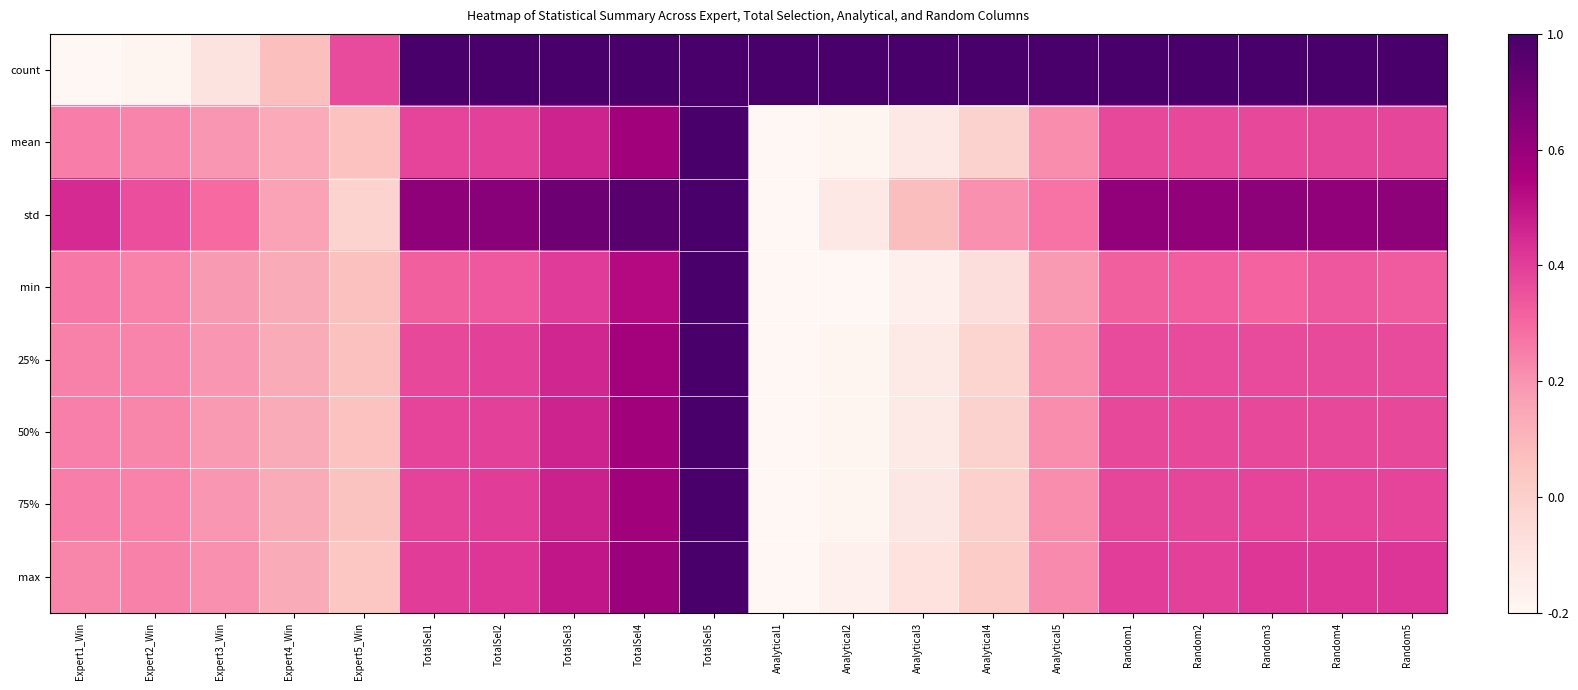

Reading left to right, list all the values displayed in this chart.

count: Expert1_Win=0.0	Expert2_Win=0.0	Expert3_Win=0.1	Expert4_Win=0.3	Expert5_Win=0.6	TotalSel1=1.0	TotalSel2=1.0	TotalSel3=1.0	TotalSel4=1.0	TotalSel5=1.0	Analytical1=1.0	Analytical2=1.0	Analytical3=1.0	Analytical4=1.0	Analytical5=1.0	Random1=1.0	Random2=1.0	Random3=1.0	Random4=1.0	Random5=1.0
mean: Expert1_Win=0.4	Expert2_Win=0.4	Expert3_Win=0.4	Expert4_Win=0.3	Expert5_Win=0.3	TotalSel1=0.6	TotalSel2=0.6	TotalSel3=0.7	TotalSel4=0.8	TotalSel5=1.0	Analytical1=0.0	Analytical2=0.0	Analytical3=0.1	Analytical4=0.2	Analytical5=0.4	Random1=0.6	Random2=0.6	Random3=0.6	Random4=0.6	Random5=0.6
std: Expert1_Win=0.6	Expert2_Win=0.6	Expert3_Win=0.5	Expert4_Win=0.4	Expert5_Win=0.2	TotalSel1=0.8	TotalSel2=0.8	TotalSel3=0.9	TotalSel4=1.0	TotalSel5=1.0	Analytical1=0.0	Analytical2=0.1	Analytical3=0.3	Analytical4=0.4	Analytical5=0.5	Random1=0.8	Random2=0.8	Random3=0.8	Random4=0.8	Random5=0.8
min: Expert1_Win=0.5	Expert2_Win=0.4	Expert3_Win=0.4	Expert4_Win=0.3	Expert5_Win=0.3	TotalSel1=0.5	TotalSel2=0.5	TotalSel3=0.6	TotalSel4=0.7	TotalSel5=1.0	Analytical1=0.0	Analytical2=0.0	Analytical3=0.0	Analytical4=0.1	Analytical5=0.4	Random1=0.5	Random2=0.5	Random3=0.5	Random4=0.5	Random5=0.5
25%: Expert1_Win=0.4	Expert2_Win=0.4	Expert3_Win=0.4	Expert4_Win=0.3	Expert5_Win=0.3	TotalSel1=0.6	TotalSel2=0.6	TotalSel3=0.7	TotalSel4=0.8	TotalSel5=1.0	Analytical1=0.0	Analytical2=0.0	Analytical3=0.1	Analytical4=0.2	Analytical5=0.4	Random1=0.6	Random2=0.6	Random3=0.6	Random4=0.6	Random5=0.6
50%: Expert1_Win=0.4	Expert2_Win=0.4	Expert3_Win=0.4	Expert4_Win=0.3	Expert5_Win=0.3	TotalSel1=0.6	TotalSel2=0.6	TotalSel3=0.7	TotalSel4=0.8	TotalSel5=1.0	Analytical1=0.0	Analytical2=0.0	Analytical3=0.1	Analytical4=0.2	Analytical5=0.4	Random1=0.6	Random2=0.6	Random3=0.6	Random4=0.6	Random5=0.6
75%: Expert1_Win=0.4	Expert2_Win=0.4	Expert3_Win=0.4	Expert4_Win=0.3	Expert5_Win=0.3	TotalSel1=0.6	TotalSel2=0.6	TotalSel3=0.7	TotalSel4=0.8	TotalSel5=1.0	Analytical1=0.0	Analytical2=0.0	Analytical3=0.1	Analytical4=0.2	Analytical5=0.4	Random1=0.6	Random2=0.6	Random3=0.6	Random4=0.6	Random5=0.6
max: Expert1_Win=0.4	Expert2_Win=0.4	Expert3_Win=0.4	Expert4_Win=0.3	Expert5_Win=0.2	TotalSel1=0.6	TotalSel2=0.6	TotalSel3=0.7	TotalSel4=0.8	TotalSel5=1.0	Analytical1=0.0	Analytical2=0.0	Analytical3=0.1	Analytical4=0.2	Analytical5=0.4	Random1=0.6	Random2=0.6	Random3=0.6	Random4=0.6	Random5=0.6